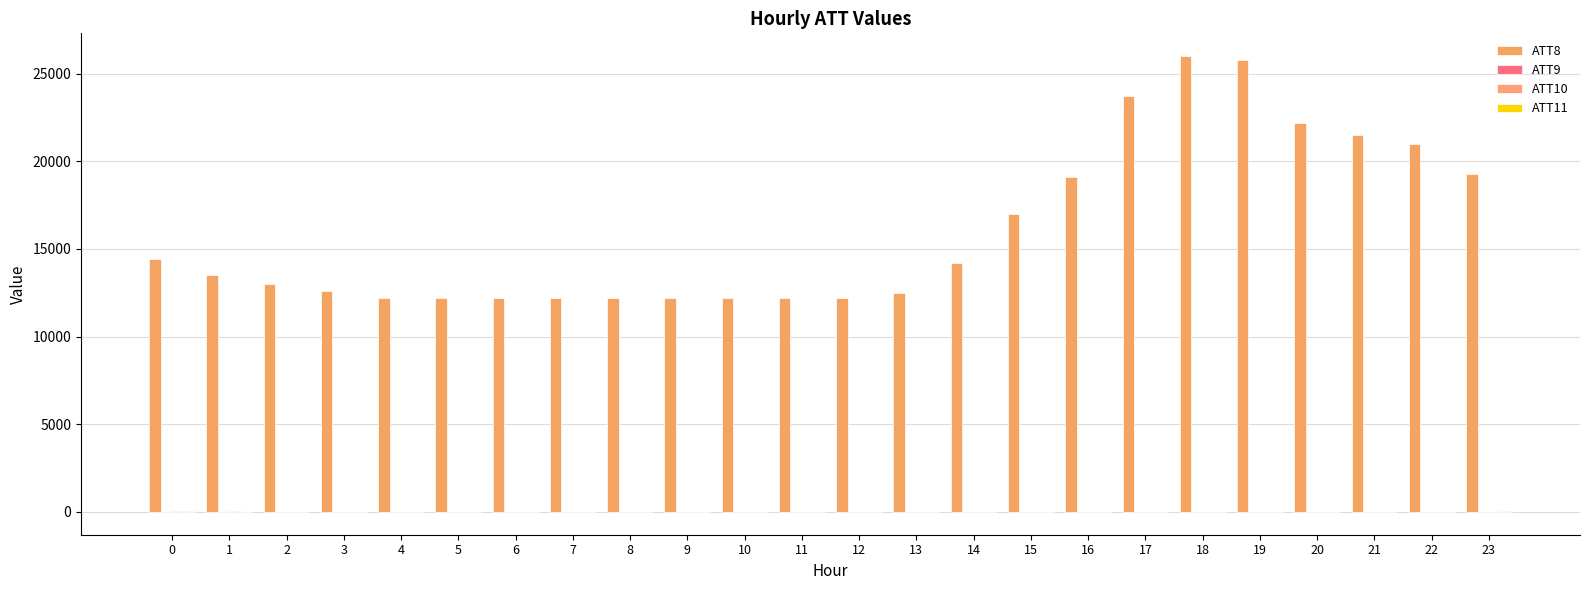

What is the difference between the maximum and minimum values in the ATT9 series?

24.5